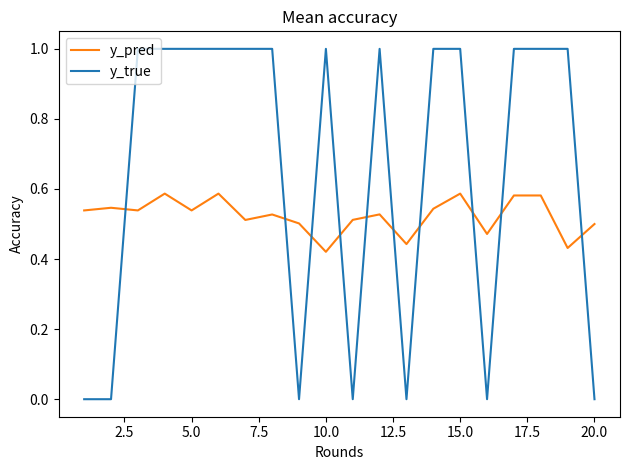

Rank the series by their maximum value, from highest to lowest.

y_true, y_pred